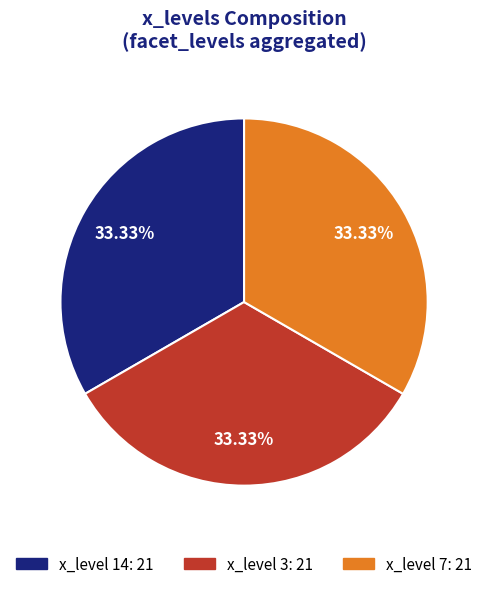

Does any single category account for the majority?

No